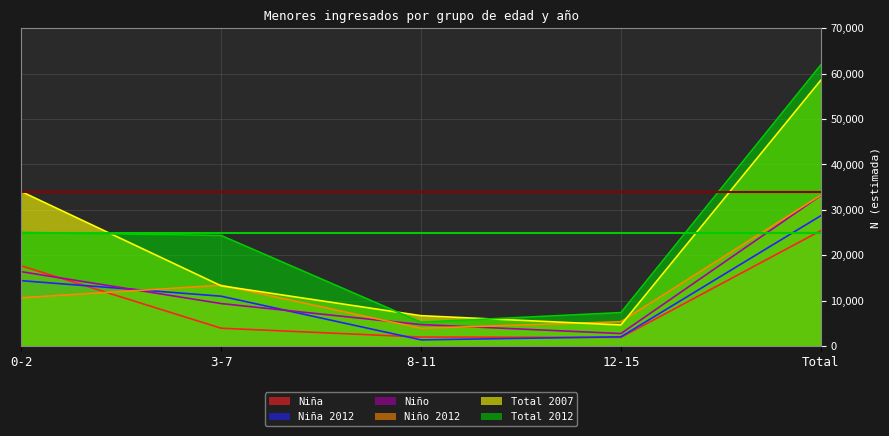

How many data points in Niña 2012 are above 10960?

2